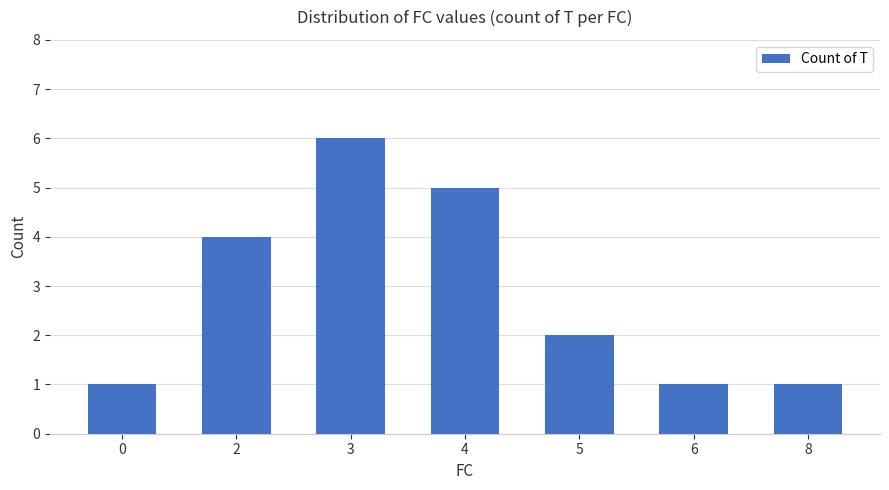

Are the bars grouped side by side (vs. stacked)?

No